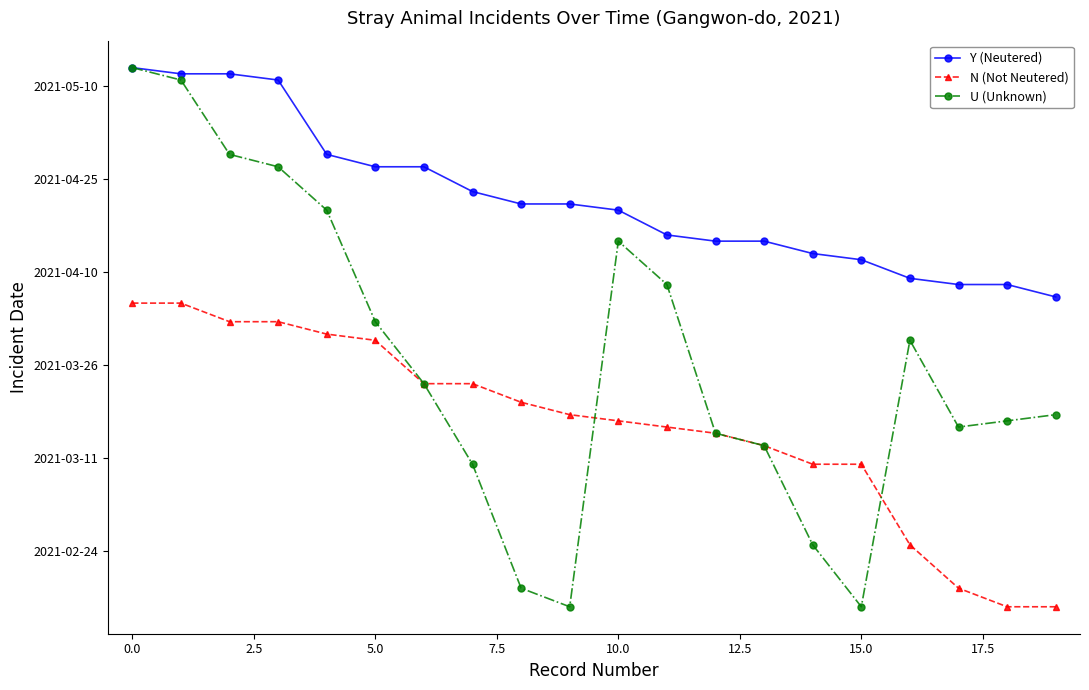

List the series in order of their overall mean, highest first.

Y (Neutered), U (Unknown), N (Not Neutered)